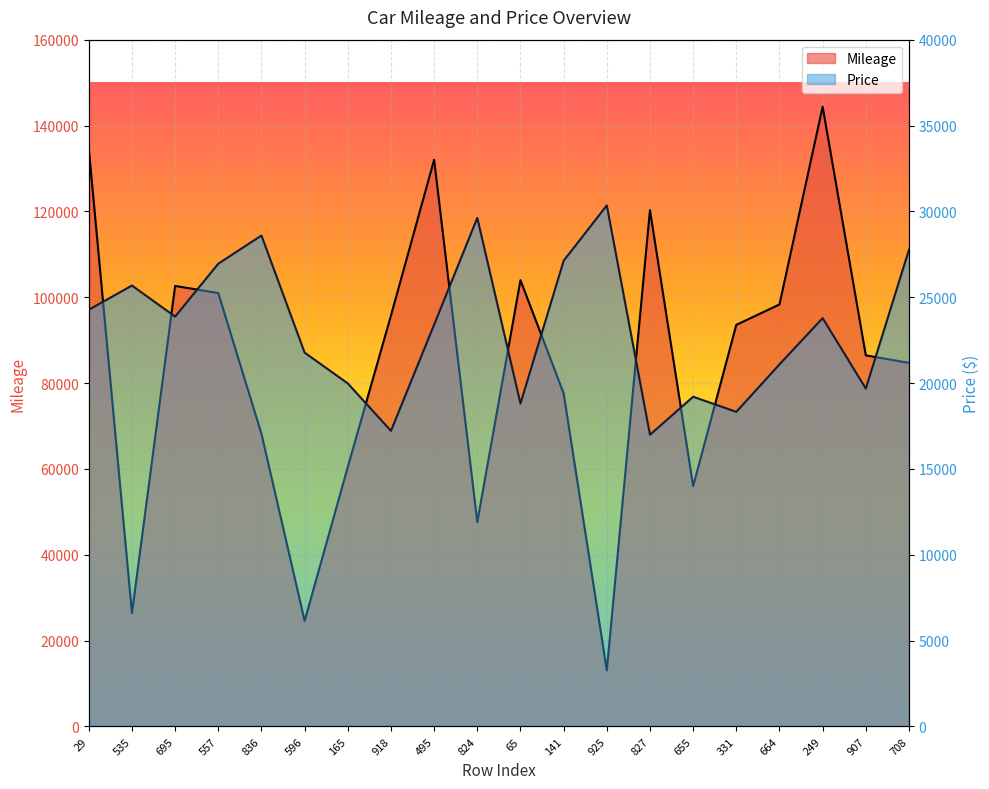

Rank the series at 836 from lowest to highest value.

Price, Mileage